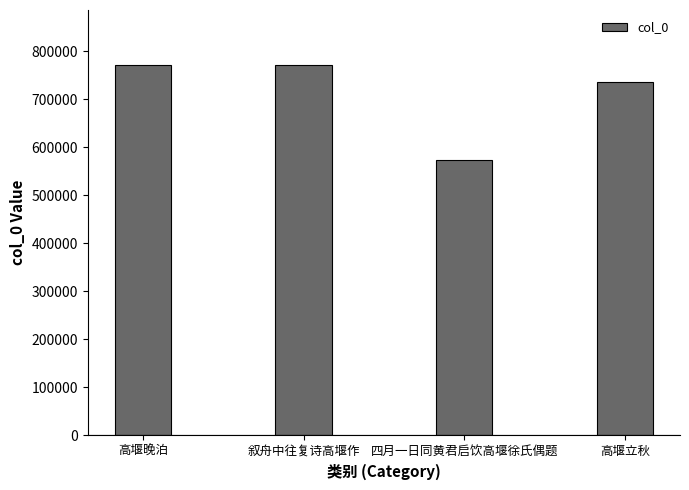

Does the chart contain stacked bars?

No